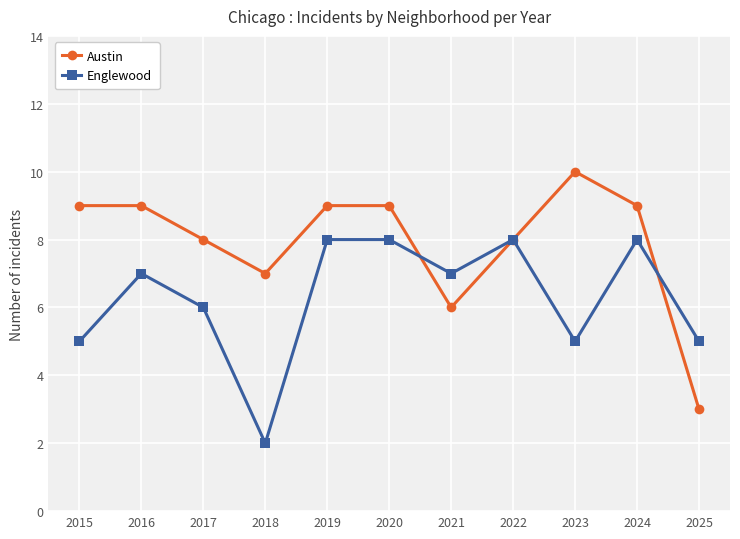

Where is the first local minimum for Englewood?

2018